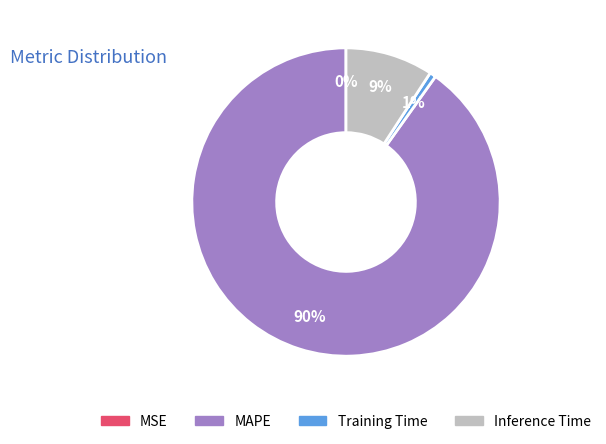

To the nearest percent, what is the difference between the largest and smallest slice percentages?

90%